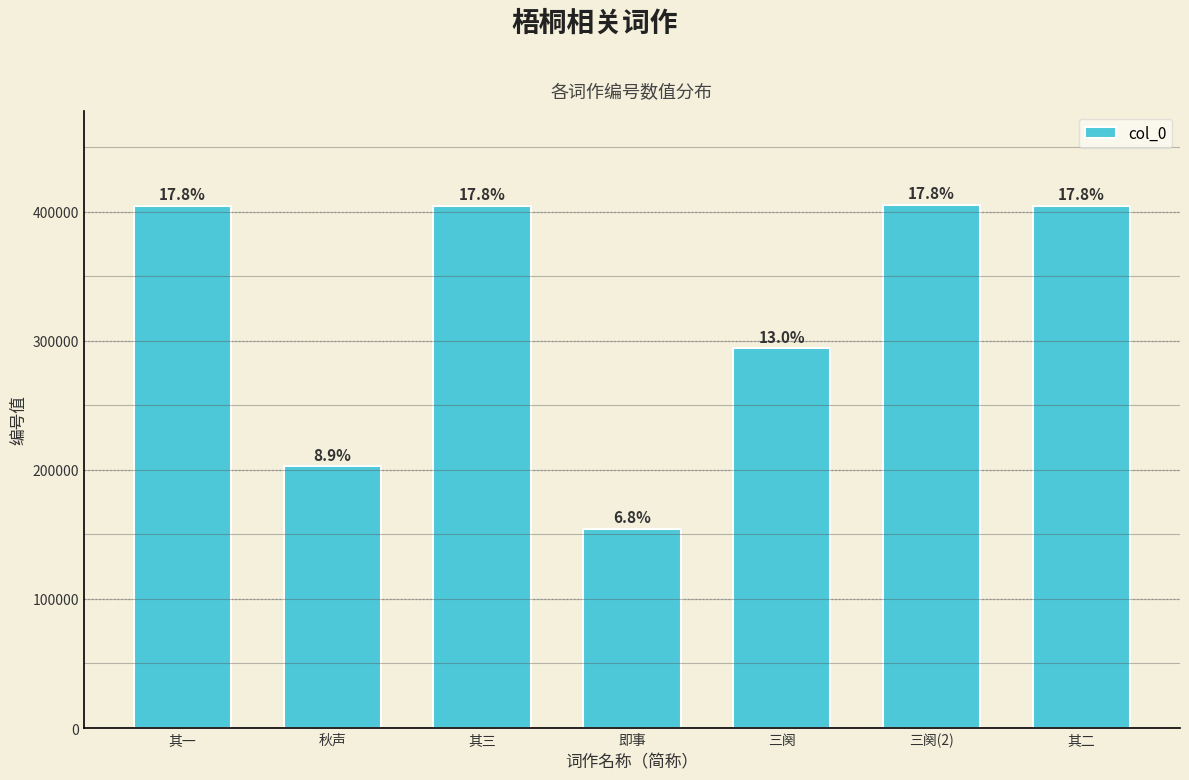

Reading left to right, transcribe all the data shown in this chart.

其一=404640	秋声=202722	其三=404642	即事=154254	三阕=294137	三阕(2)=405239	其二=404641